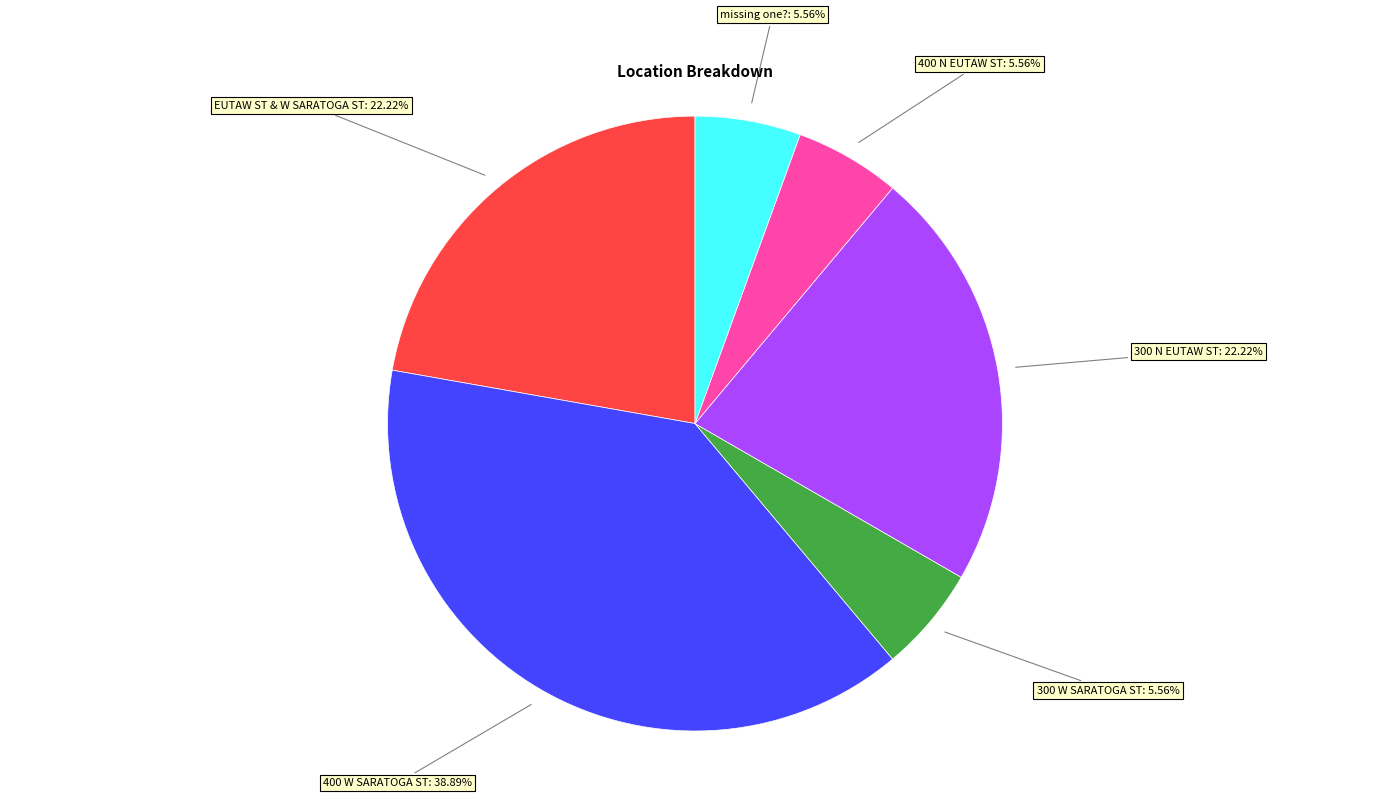

Is there any slice that represents more than half of the pie?

No